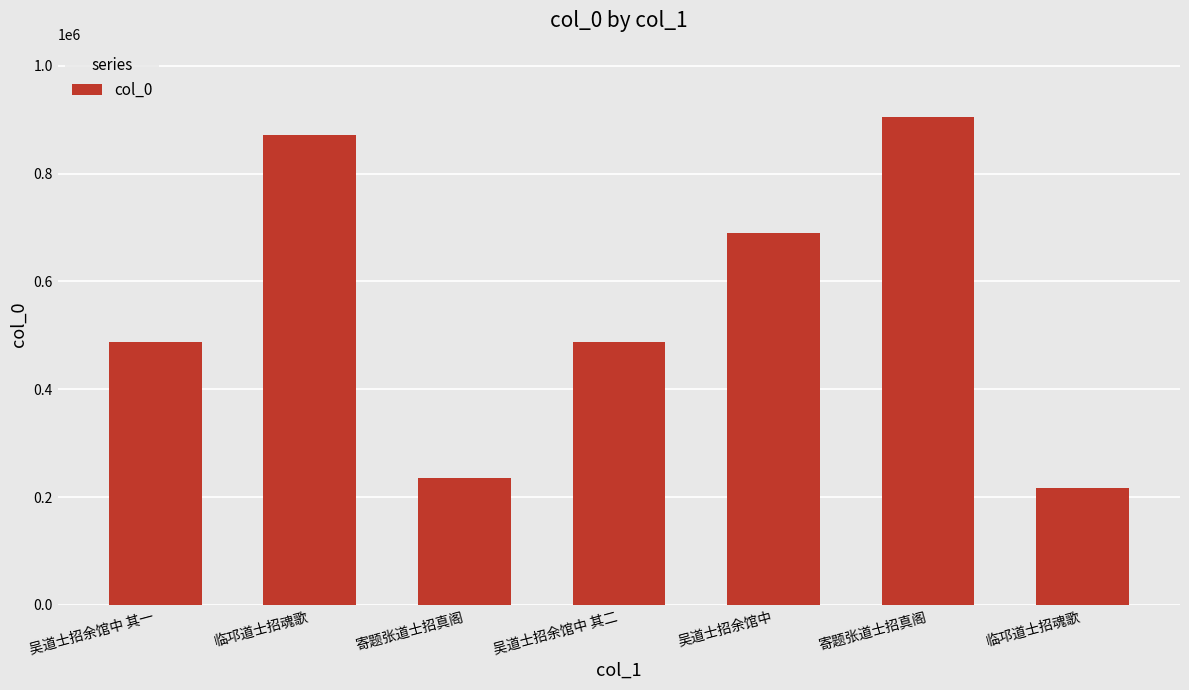

Which has a higher value, 吴道士招余馆中 其一 or 临邛道士招魂歌?

临邛道士招魂歌